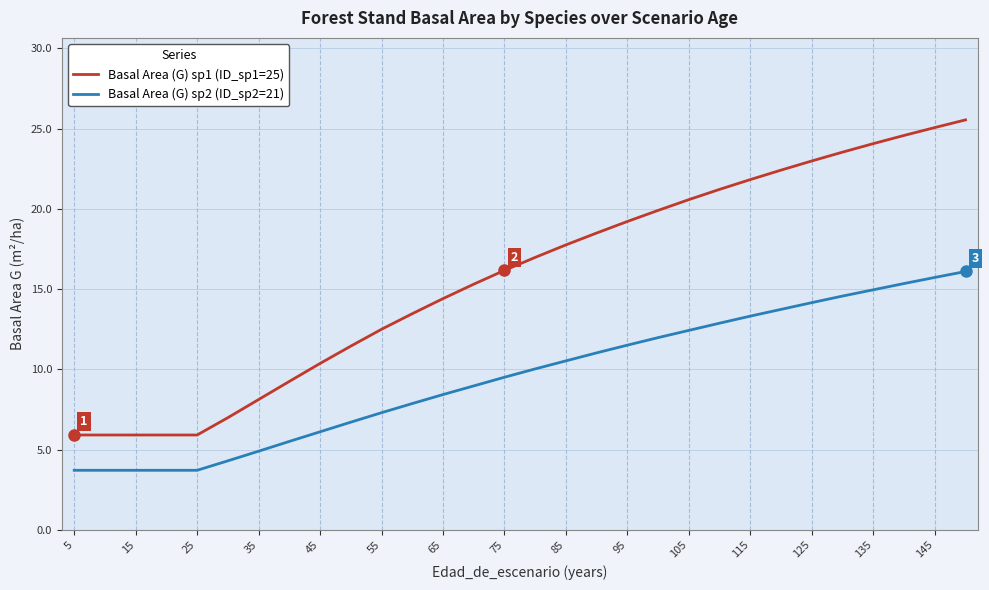

Which series has the largest range (max minus min)?

Basal Area (G) sp1 (ID_sp1=25)